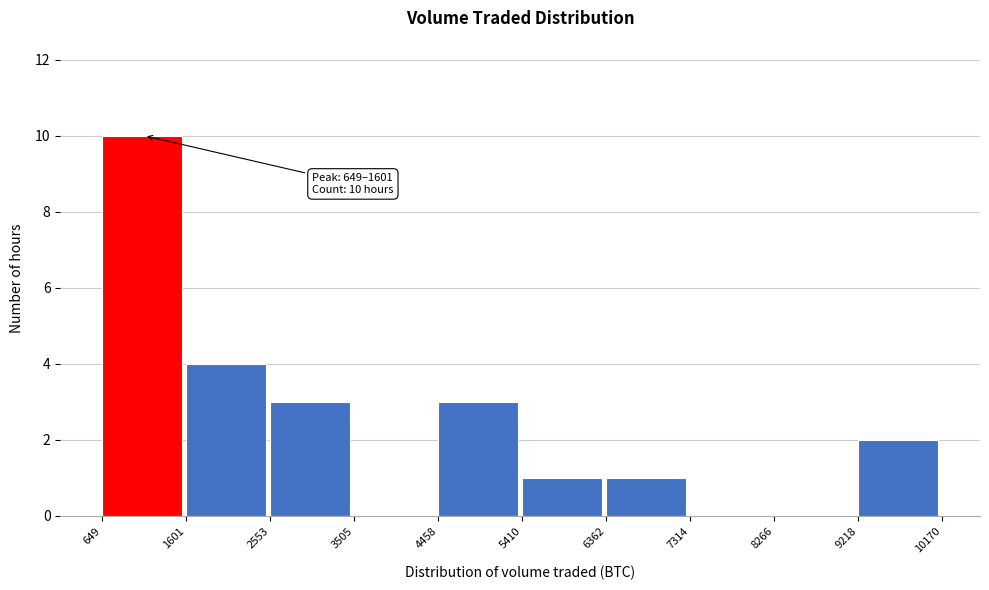

Over which range of the x-axis is the bar tallest?

649 to 1601